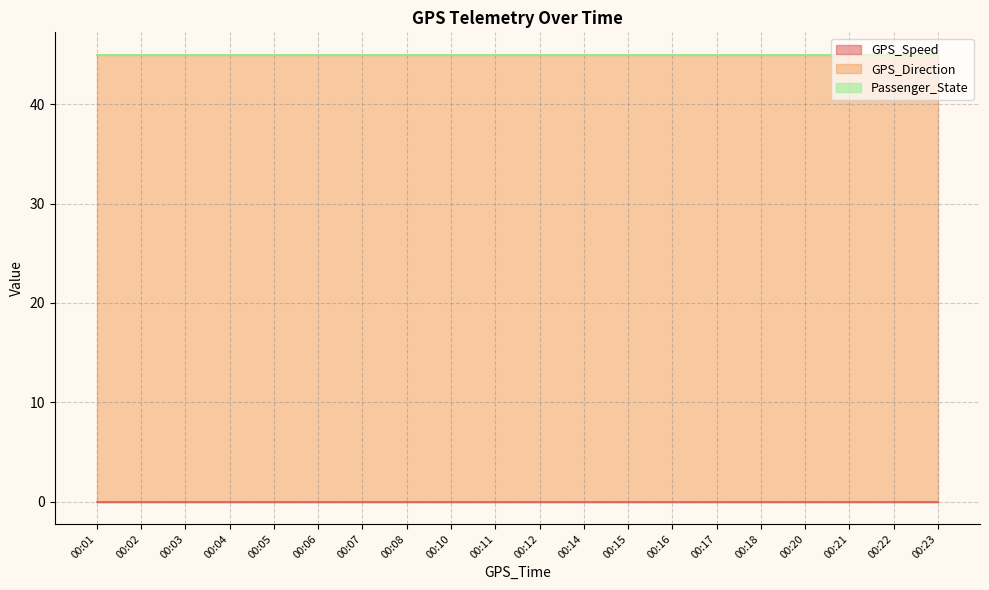

Is it true that GPS_Direction equals 69 at 00:22?

False